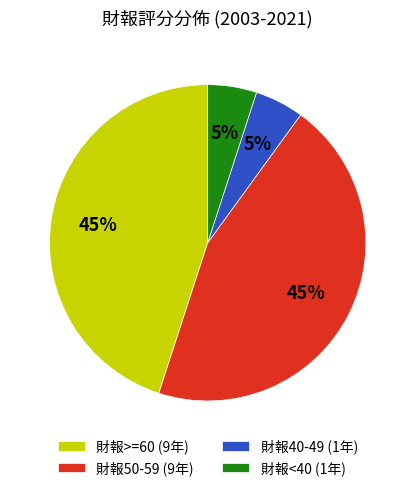

To the nearest percent, what is the difference between the largest and smallest slice percentages?

40%